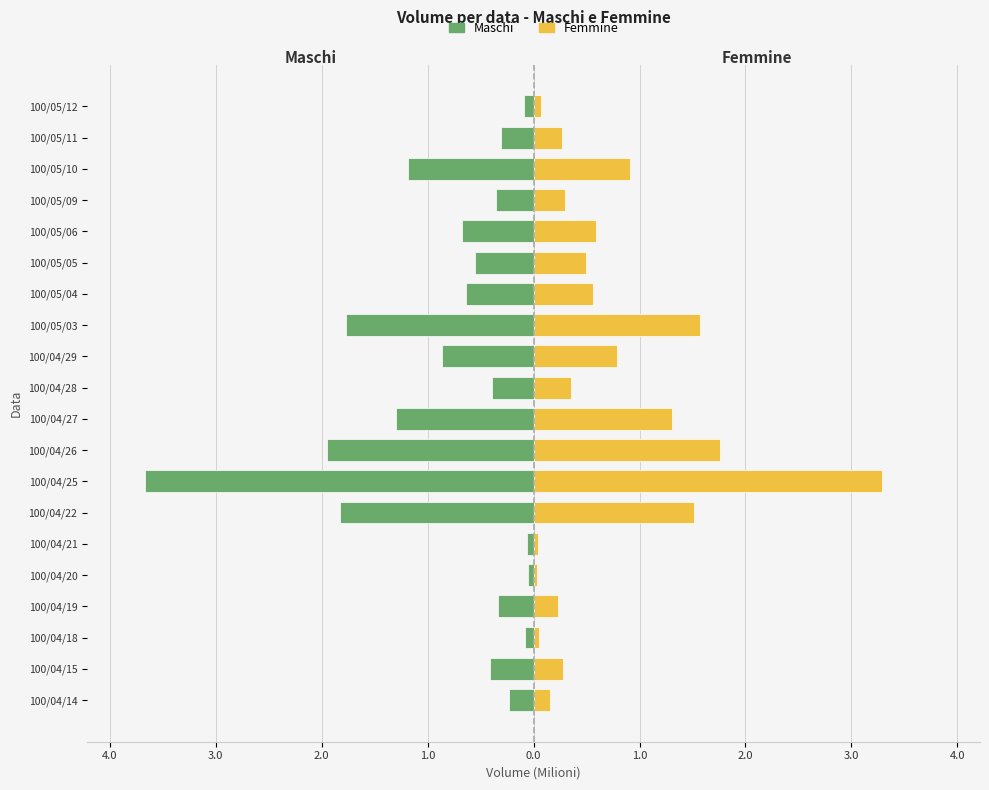

Between 100/05/12 and 100/05/09, which is larger?

100/05/12